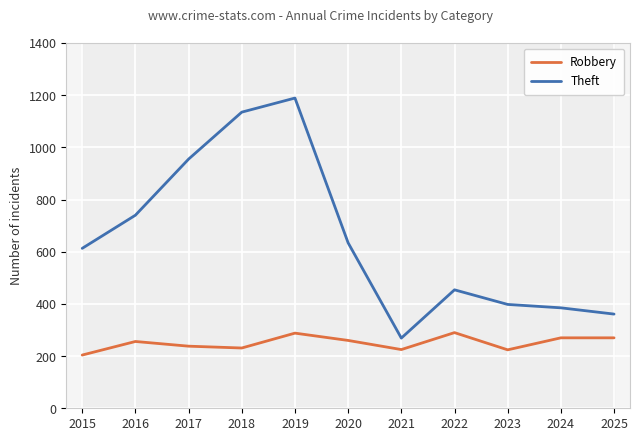

At which label does Theft reach its peak?

2019